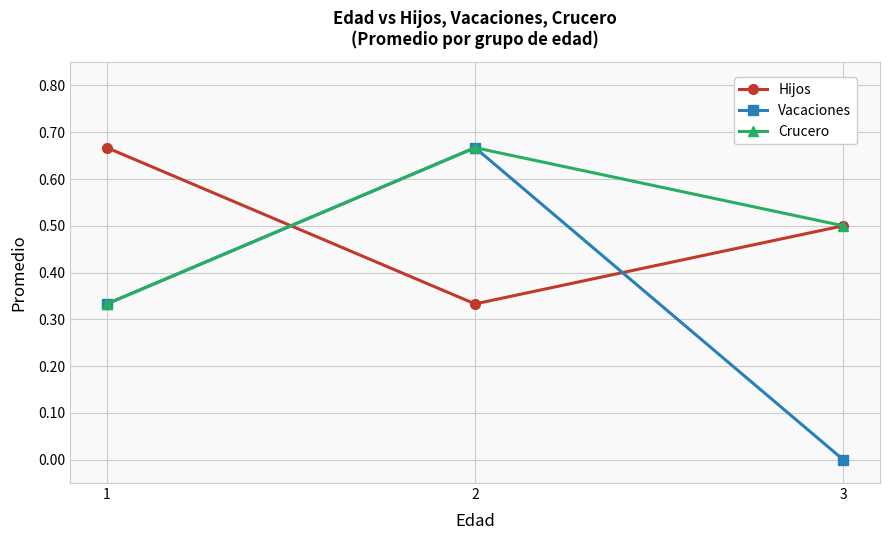

Which category has the lowest value across all series?

3